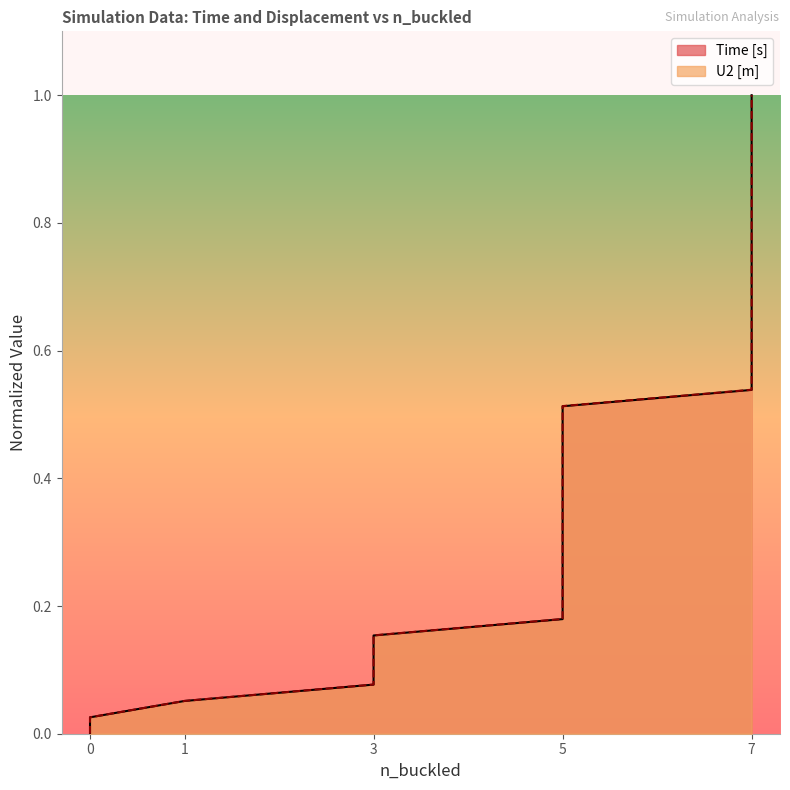

List the labels in order of Time [s] value, smallest first.

0, 0, 1, 3, 3, 3, 3, 5, 5, 5, 5, 5, 5, 5, 5, 5, 5, 5, 5, 5, 5, 7, 7, 7, 7, 7, 7, 7, 7, 7, 7, 7, 7, 7, 7, 7, 7, 7, 7, 7